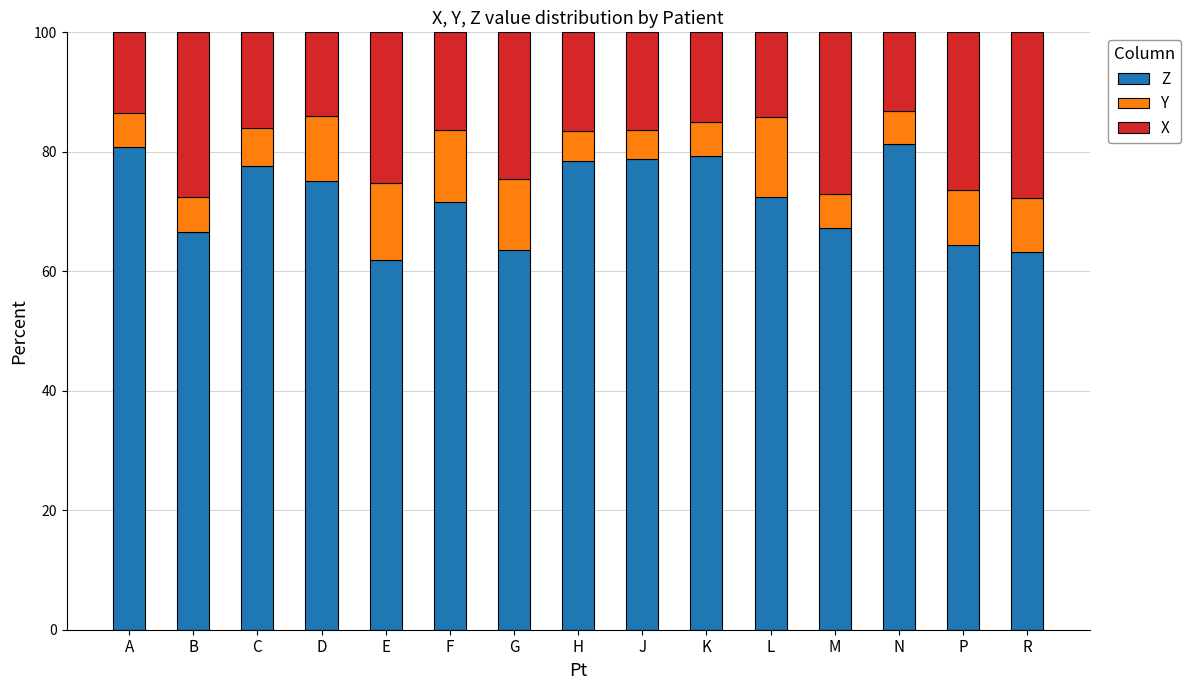

What is the maximum value for Z?

81.2